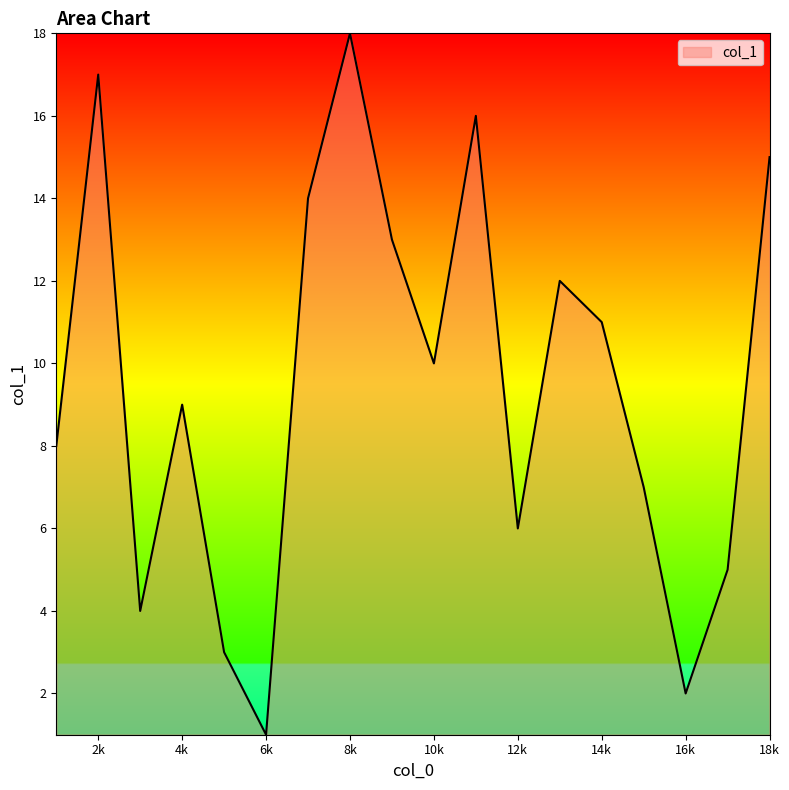

What is the difference between the maximum and minimum values?

17